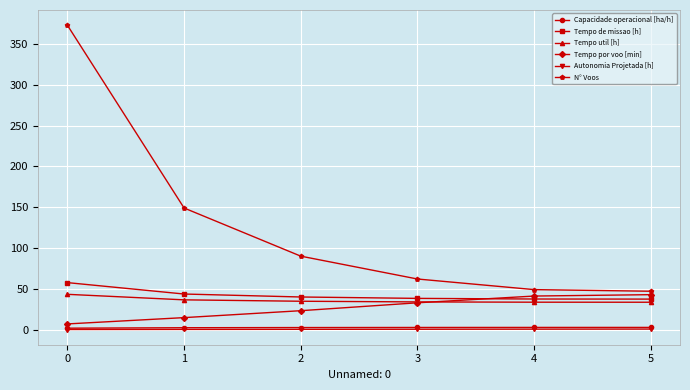

What value does the Tempo util [h] series have at 1?

36.5